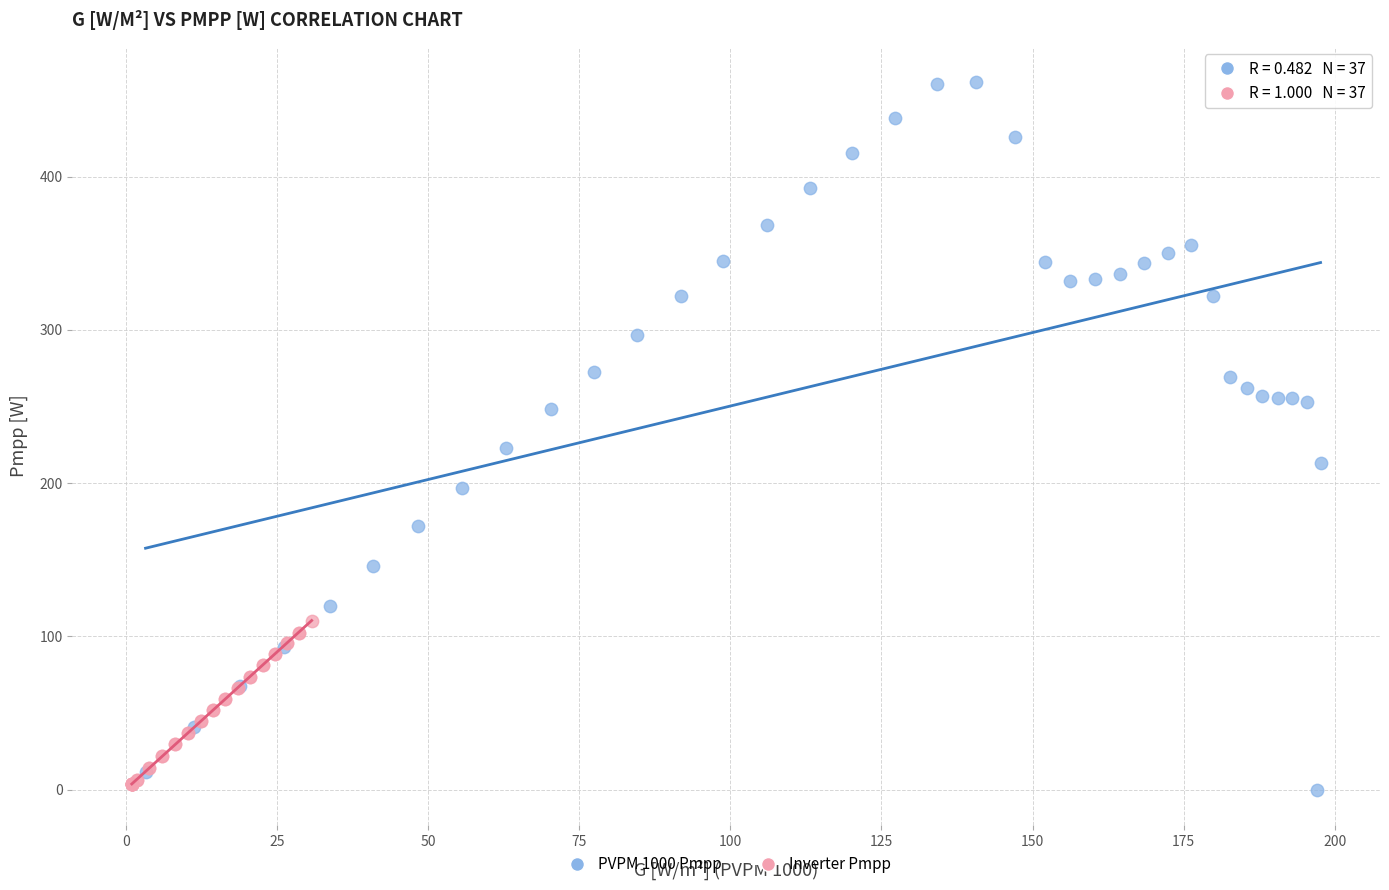

Which series has the widest spread of Y values?

PVPM 1000 Pmpp